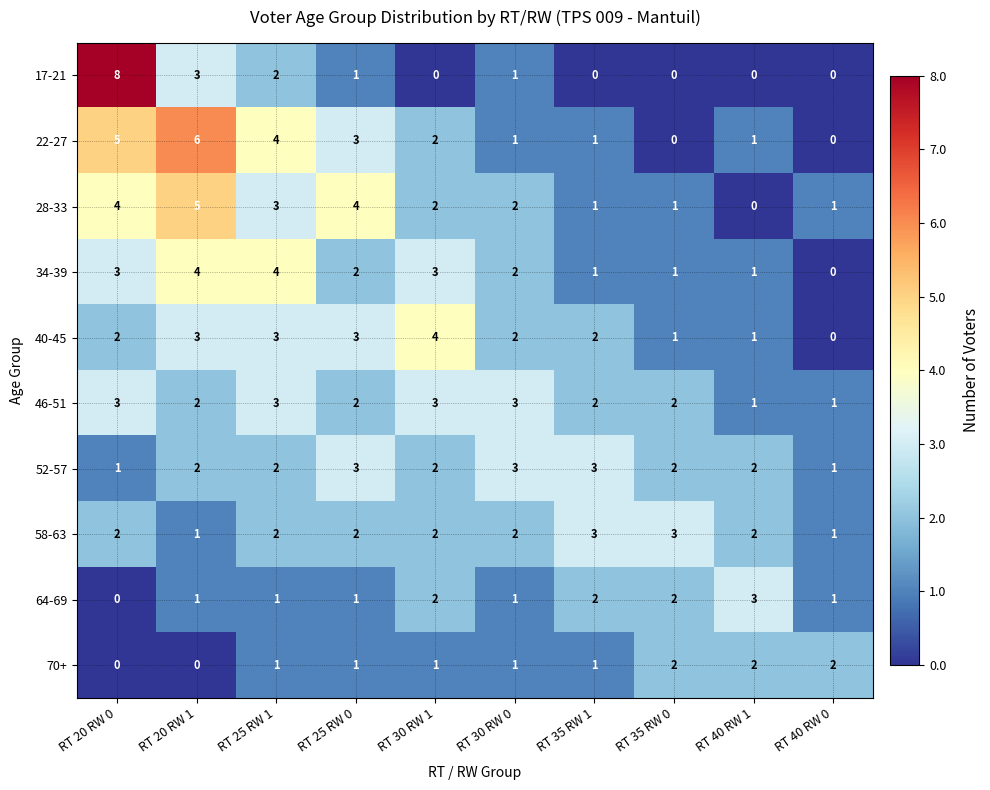

At which category does the chart reach its peak across all series?

RT 20 RW 0